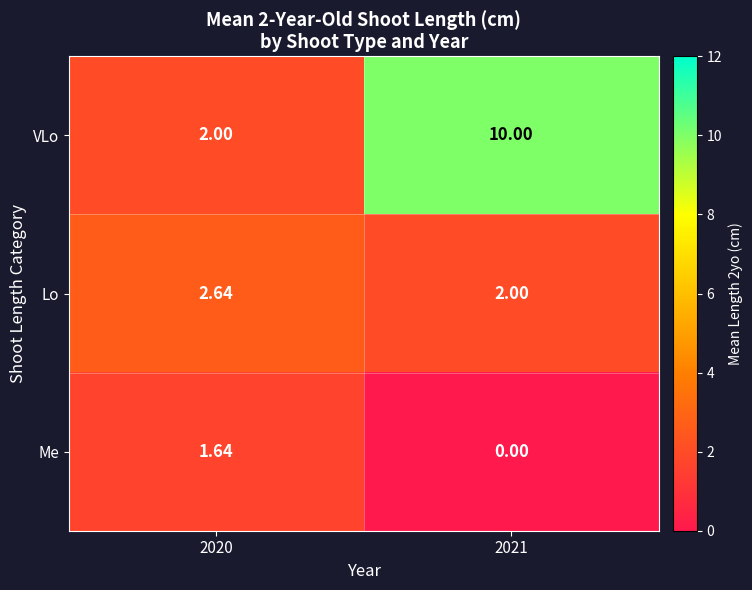

At which category is the sum across all series the highest?

2021